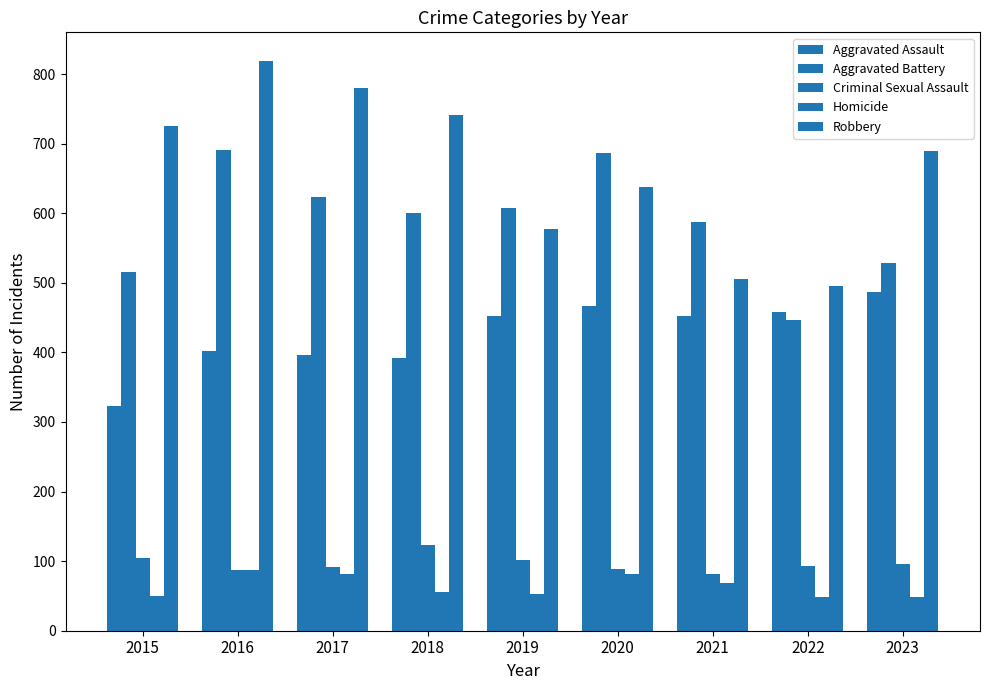

How many groups of bars are there?

9